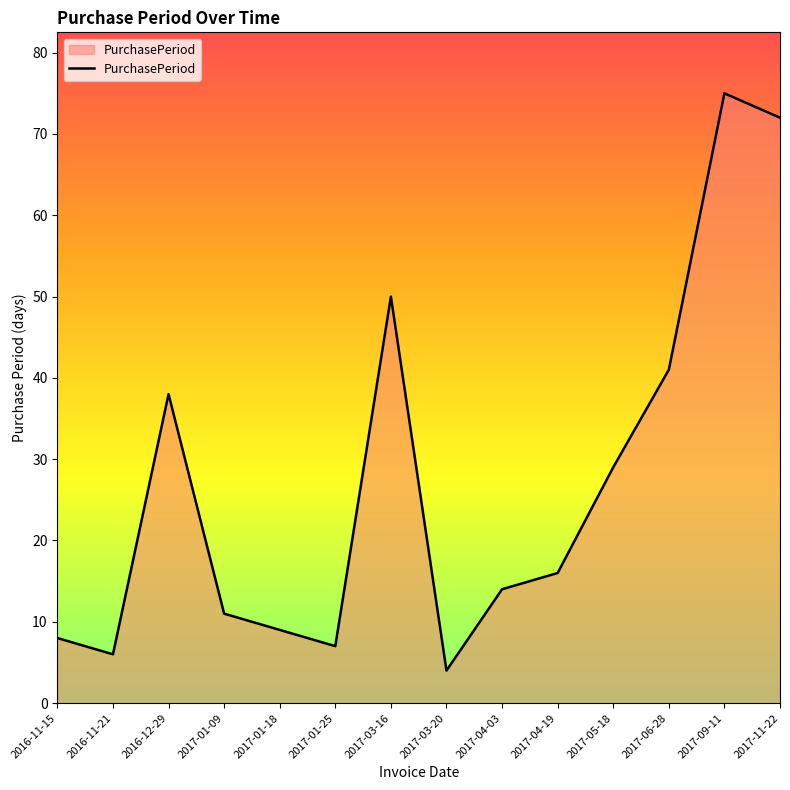

What is the change in value from 2016-11-21 to 2017-01-09?

+5